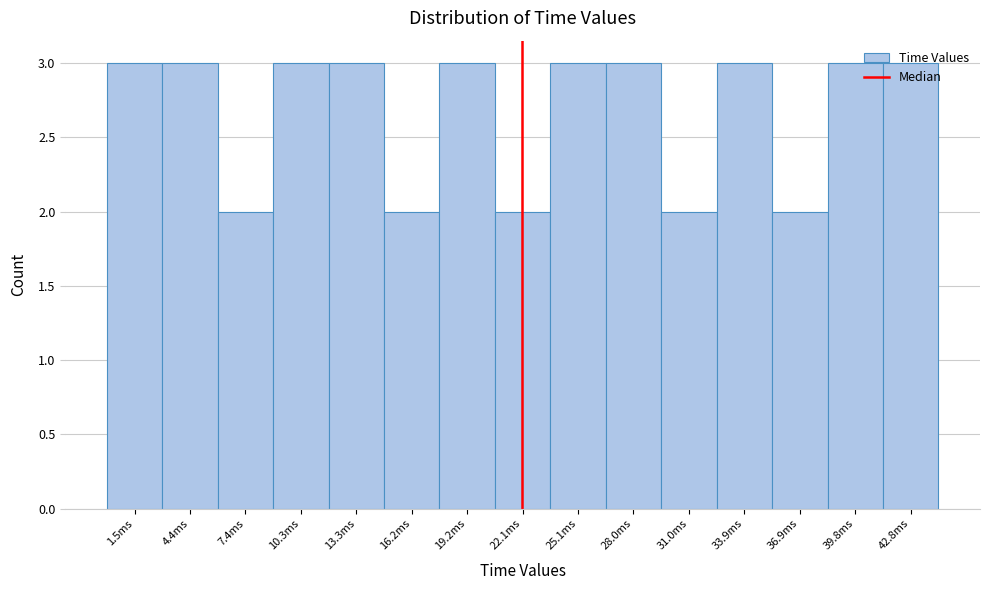

What is the sum of all values?

40